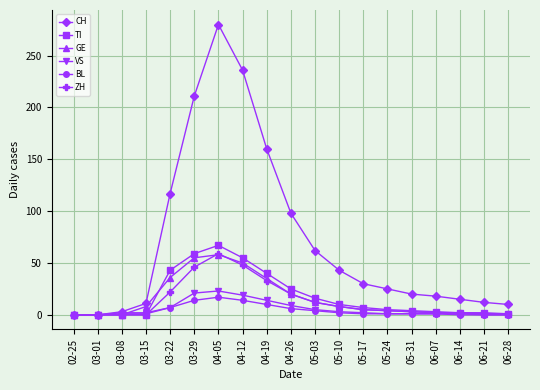

True or false: BL has a value of 2 at 05-10.

True